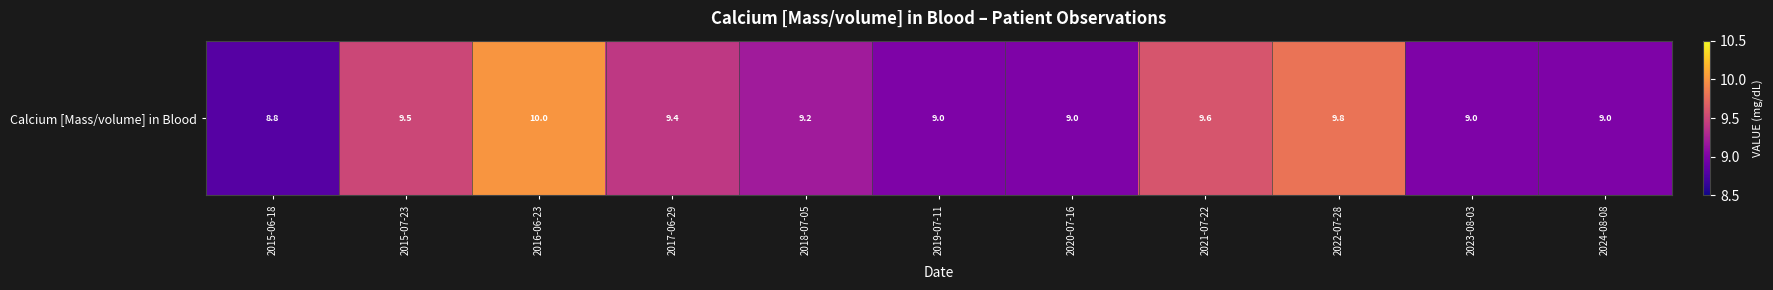

What is the minimum value shown in the chart?

8.8